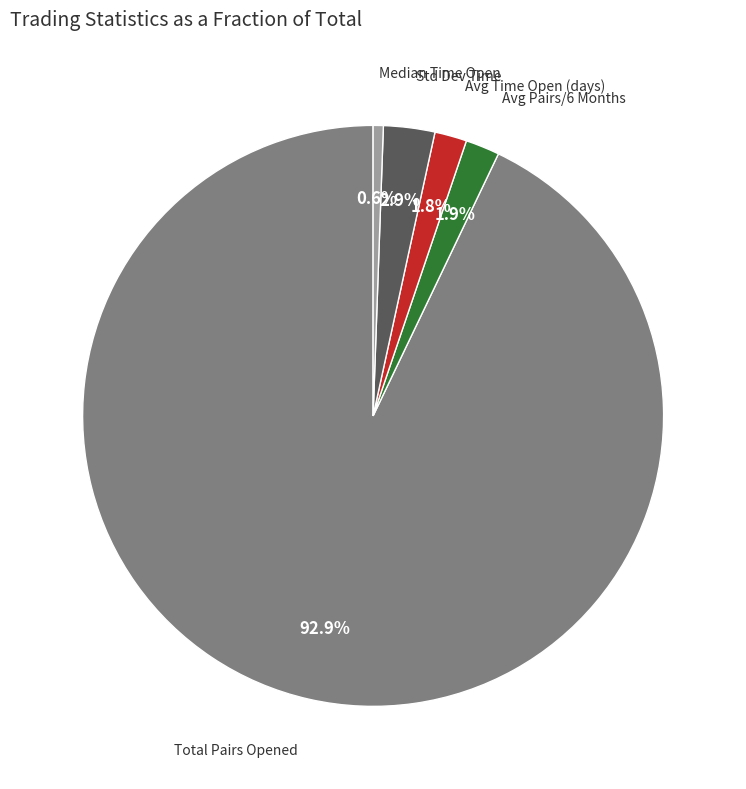

What is the ratio of the value at Median Time Open to the value at Avg Time Open (days)?

0.3